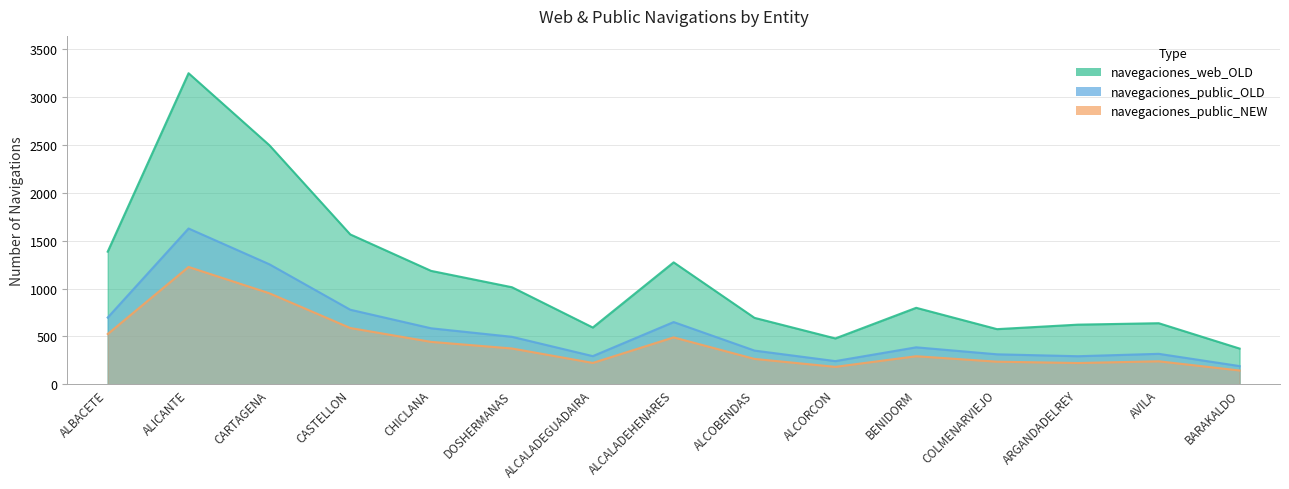

True or false: navegaciones_web_OLD and navegaciones_public_OLD intersect in this chart.

False